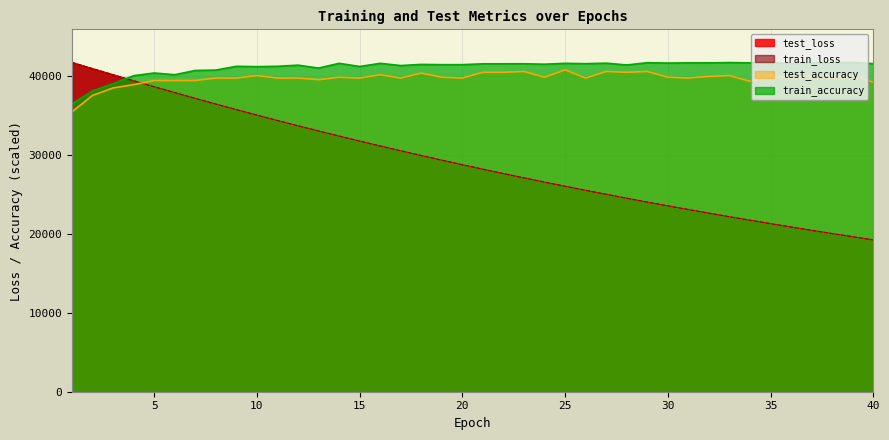

Which series has the largest total across all categories?

train_accuracy